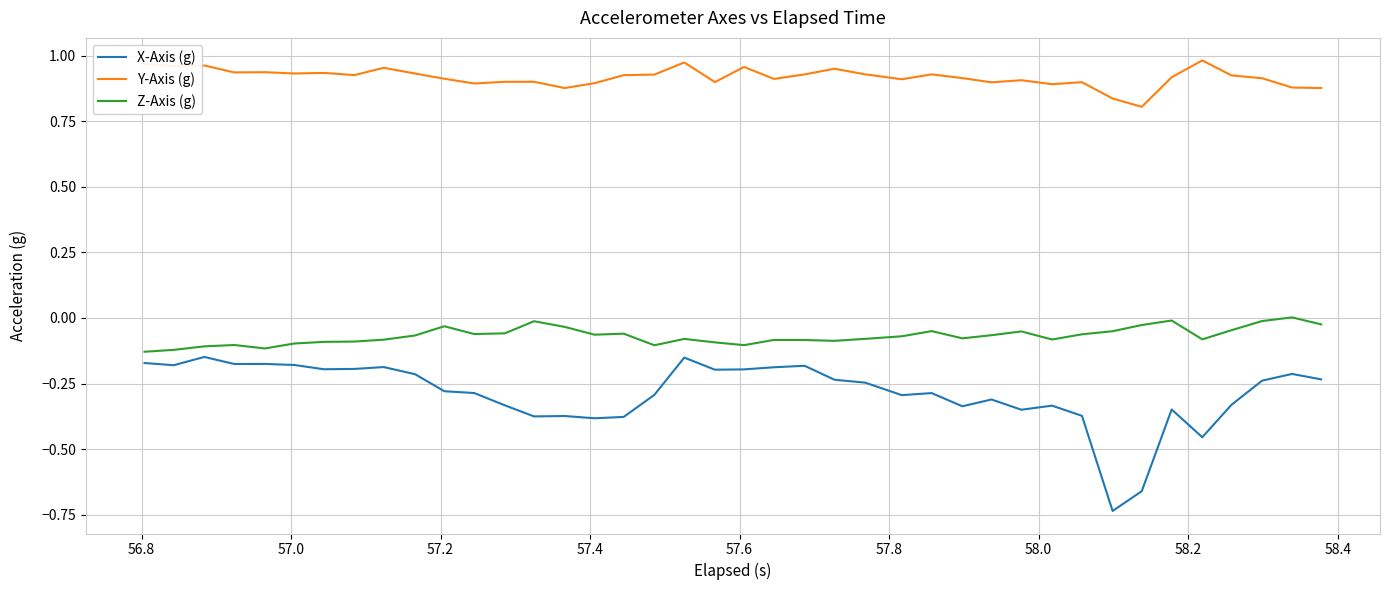

In Y-Axis (g), how many points are lower than both neighbors (excluding endpoints)?

12